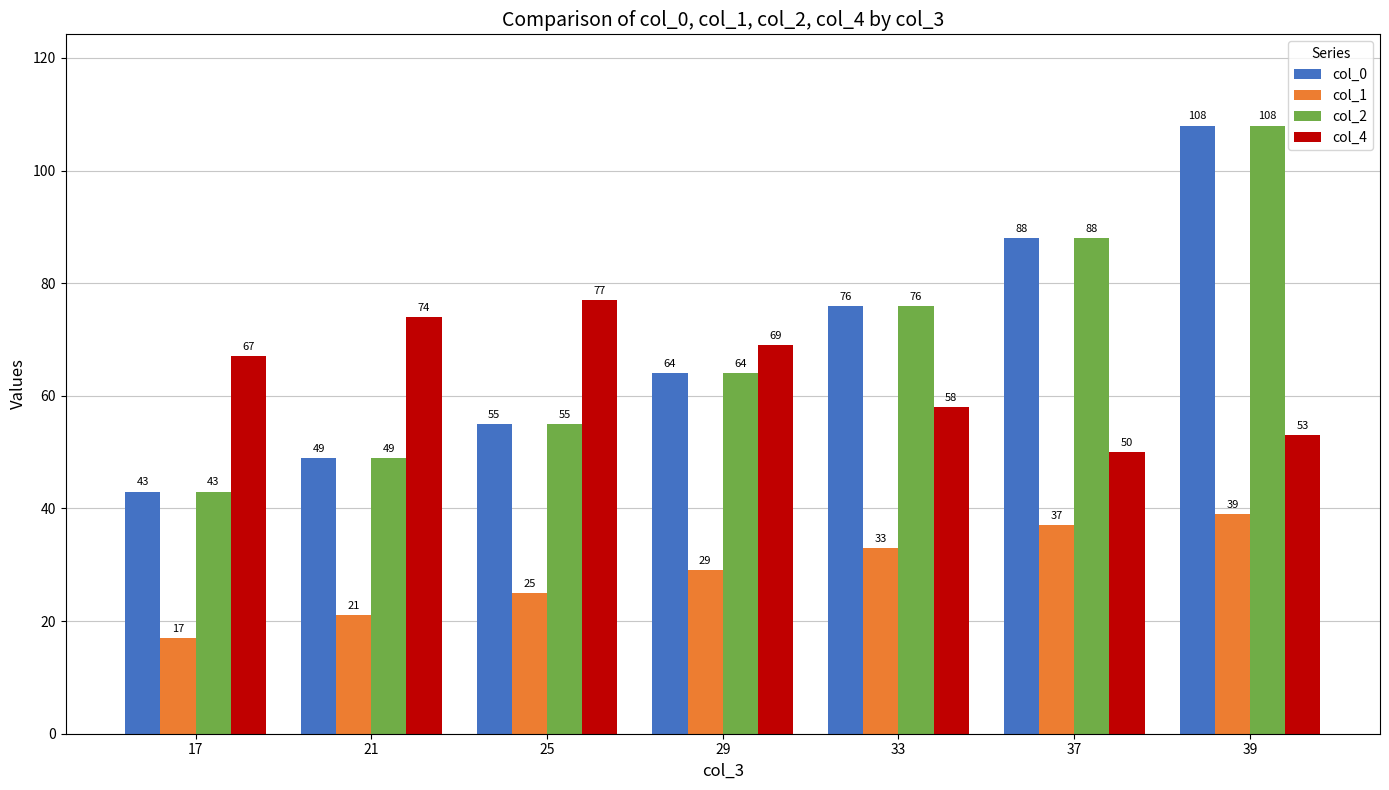

How many series are shown in this chart?

4